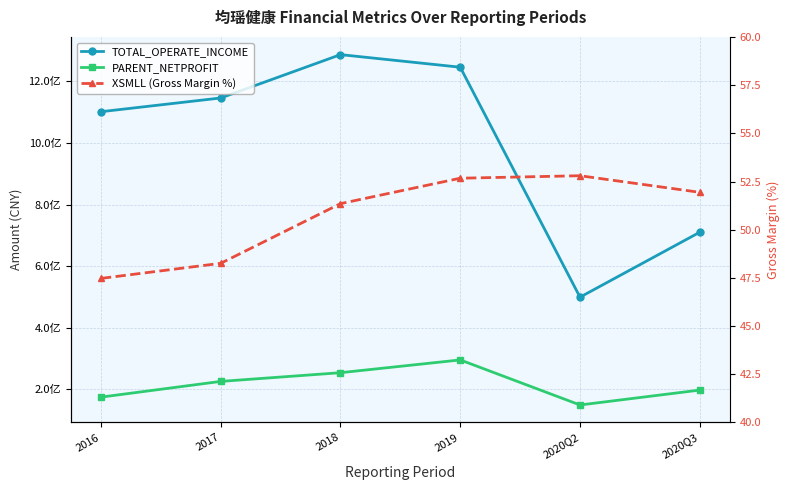

Between 2016 and 2020Q3, which series saw the biggest shift?

TOTAL_OPERATE_INCOME